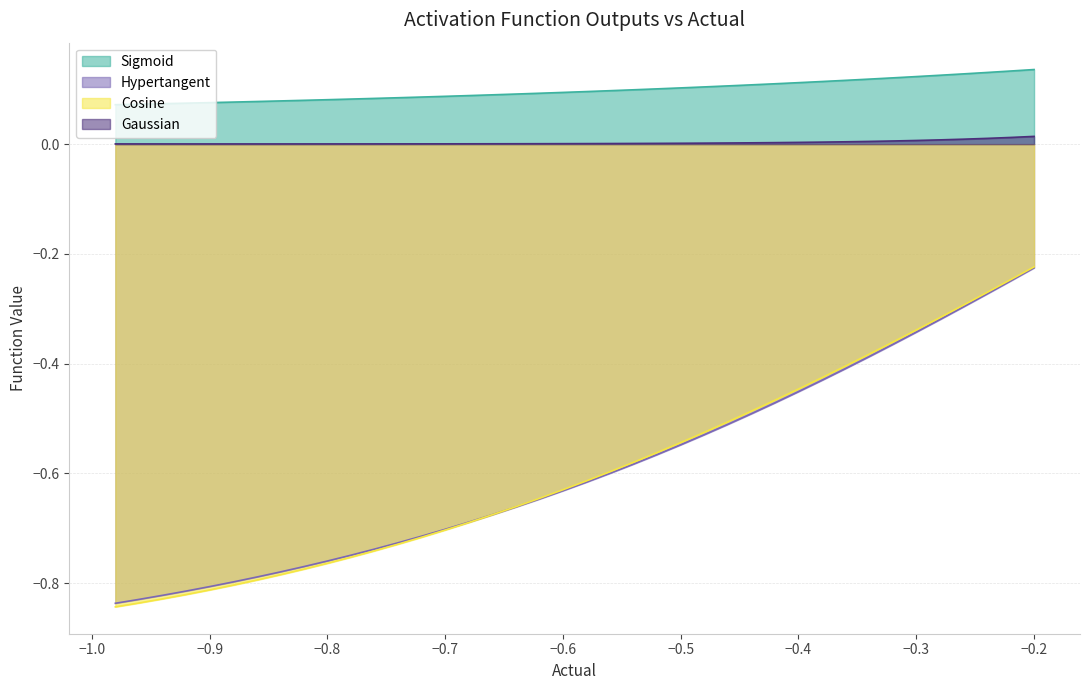

What is the highest value of the Sigmoid series?

0.1